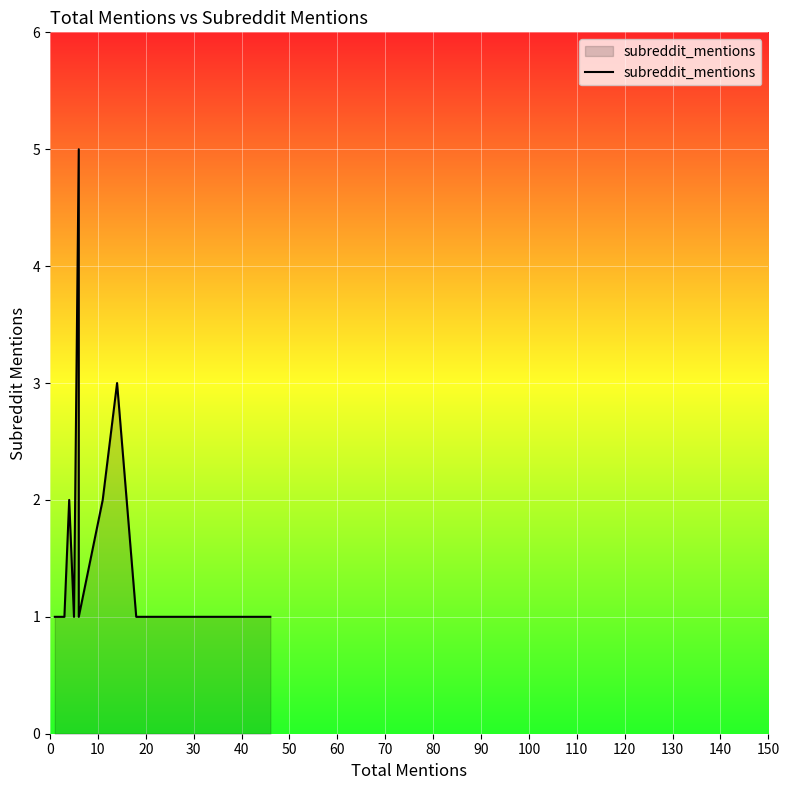

How many distinct data groups are displayed?

1